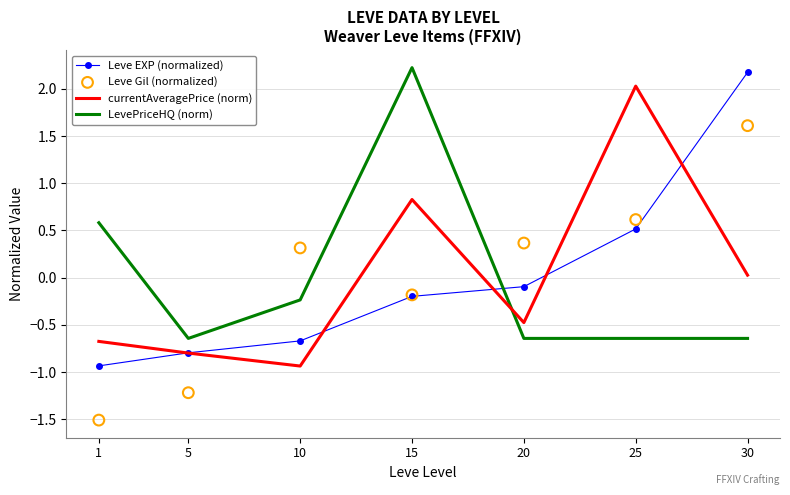

What is the total value across all series at 1?

-2.5